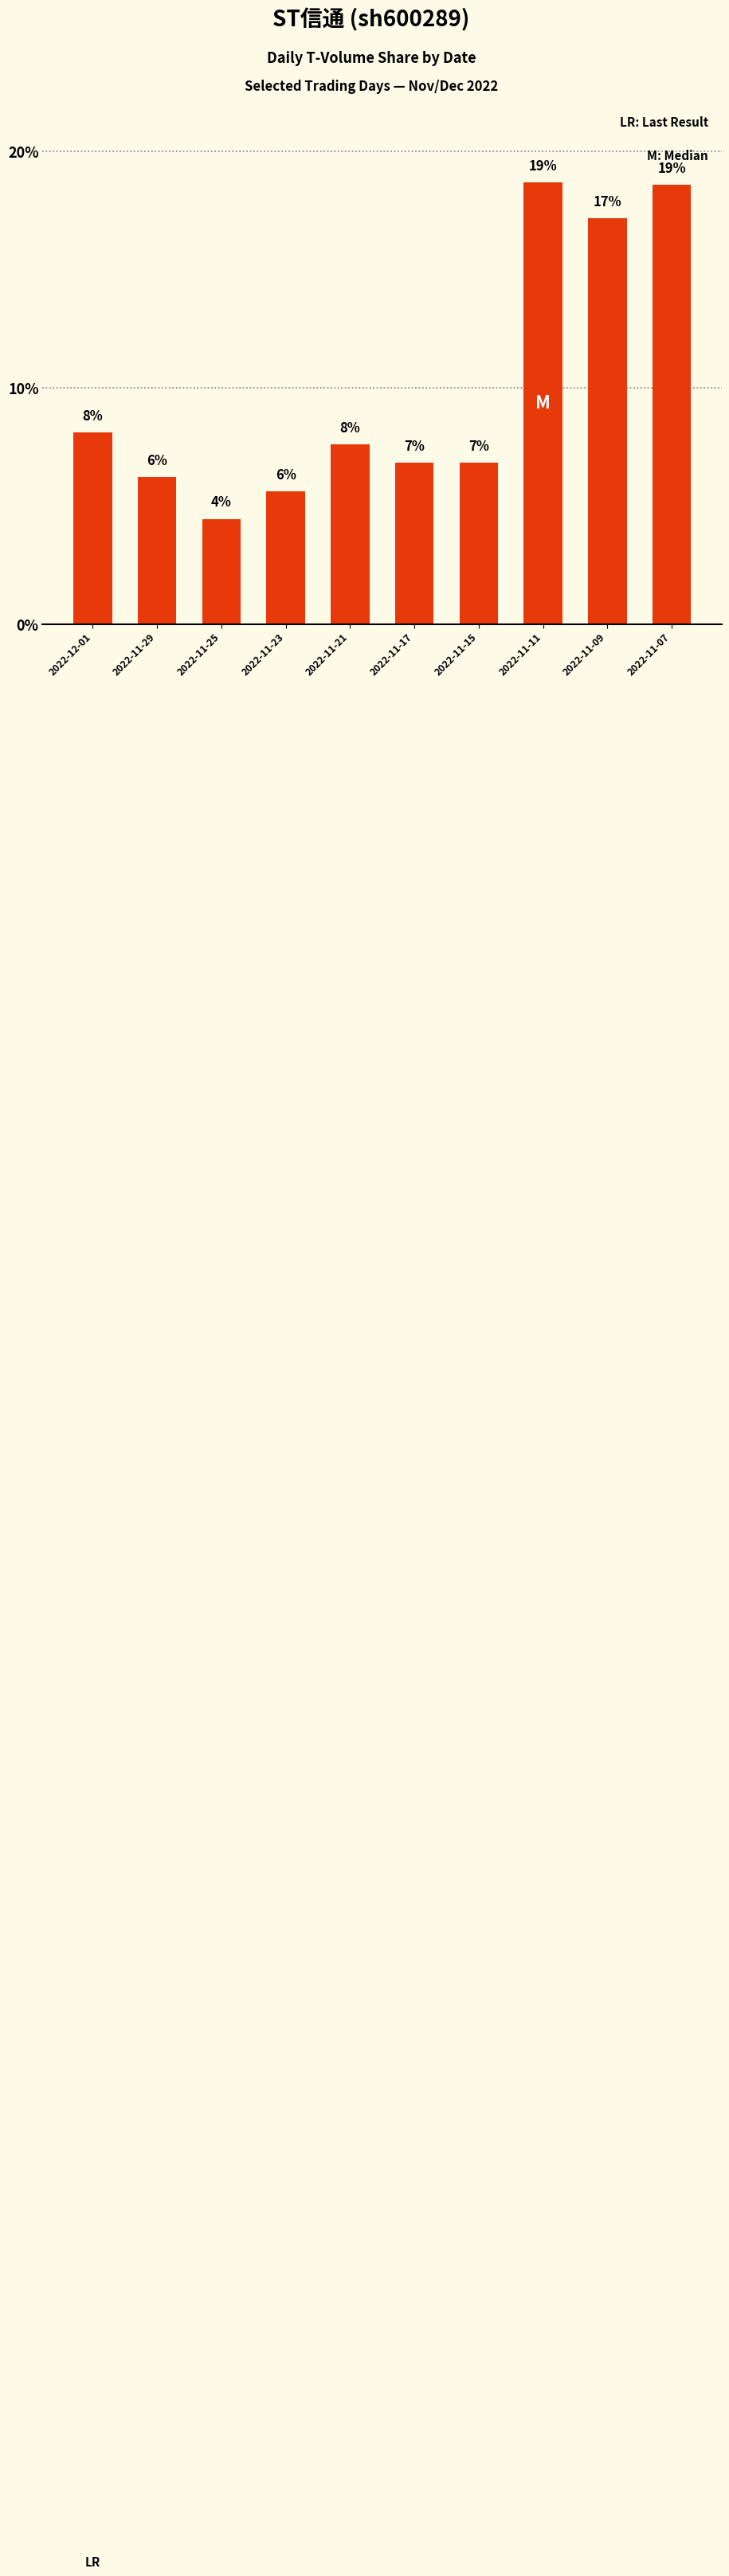

Does the chart contain any negative values?

No